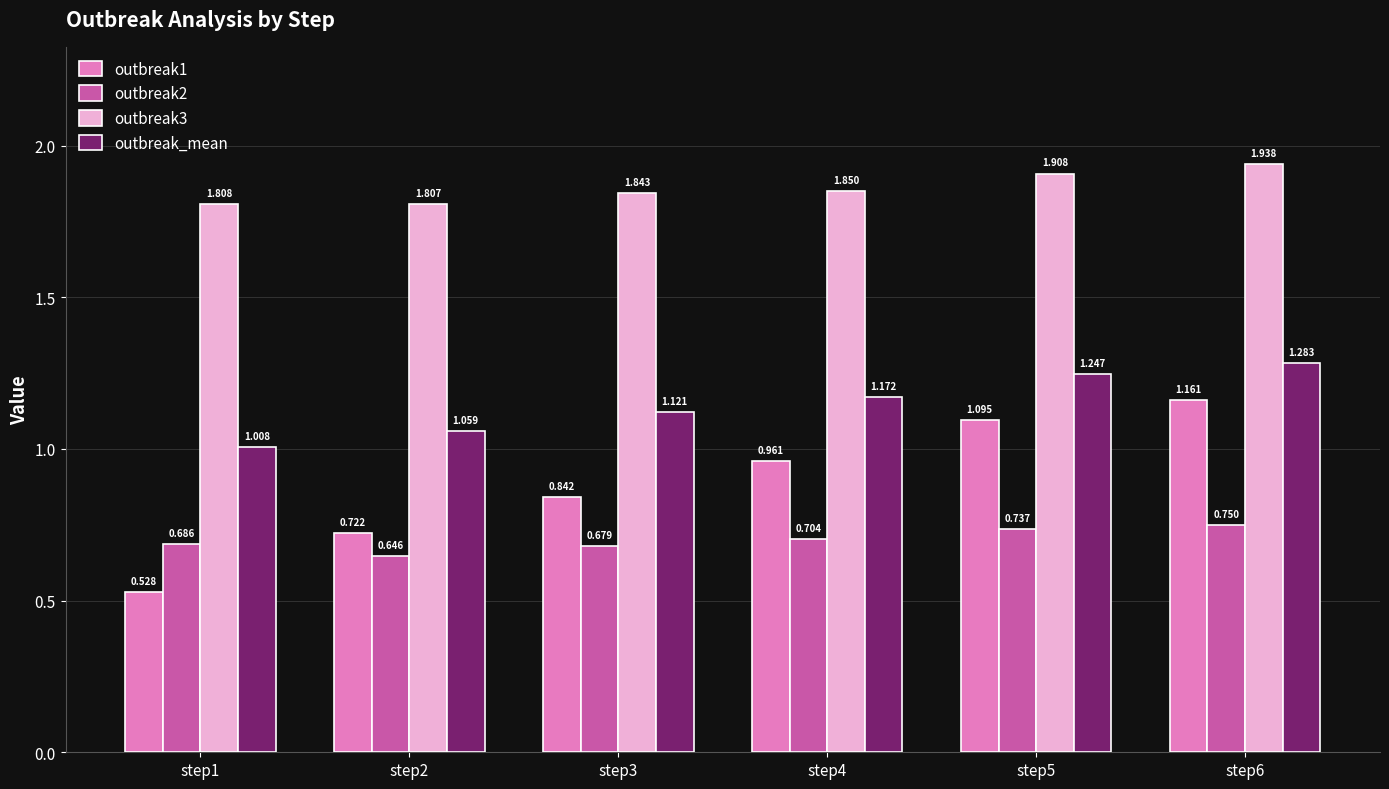

At step2, list the series in order from largest to smallest.

outbreak3, outbreak_mean, outbreak1, outbreak2